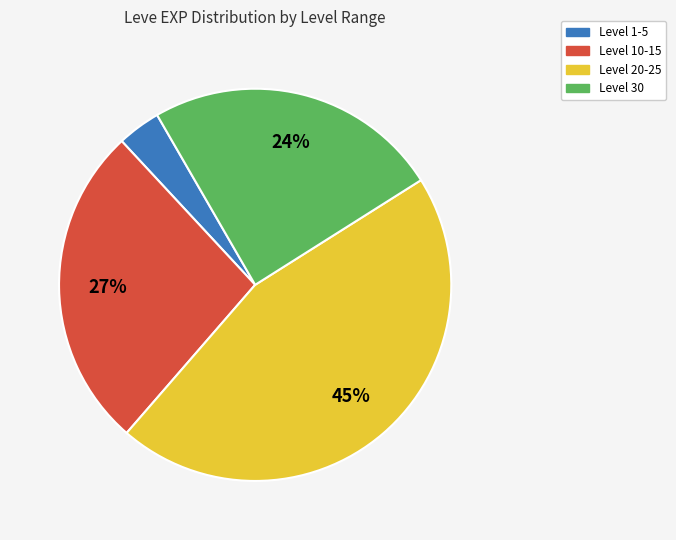

To the nearest percent, what is the average slice percentage?

25%